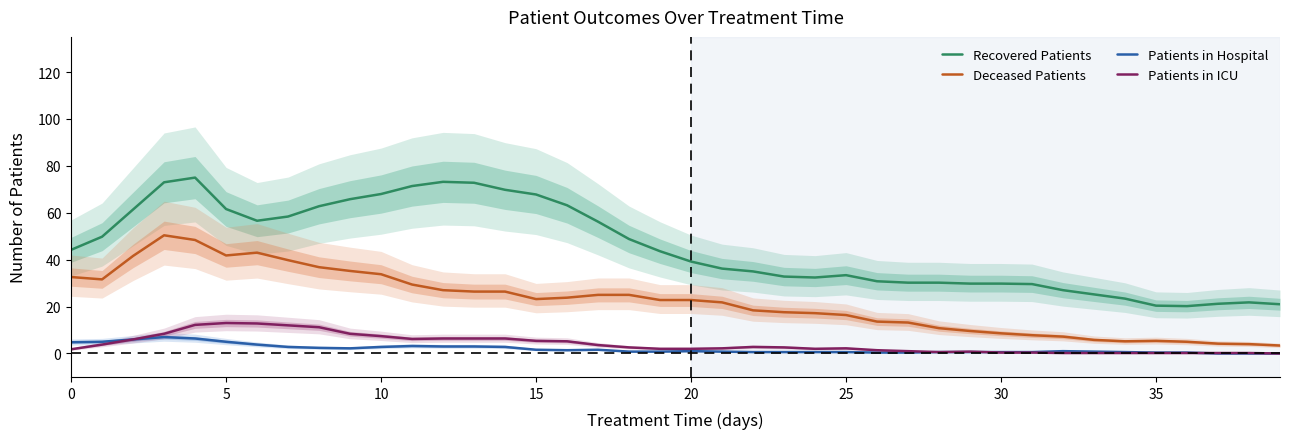

What is the highest value of the Patients in ICU series?

13.0